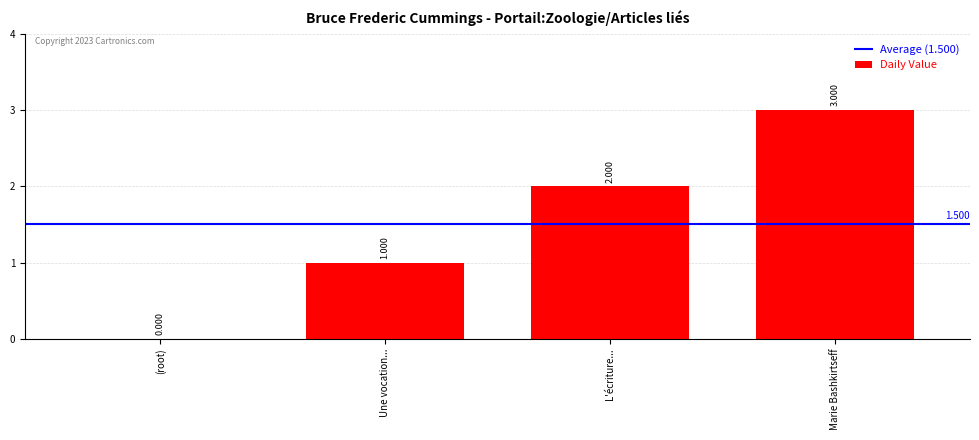

Reading right to left, list all the values displayed in this chart.

3	2	1	0